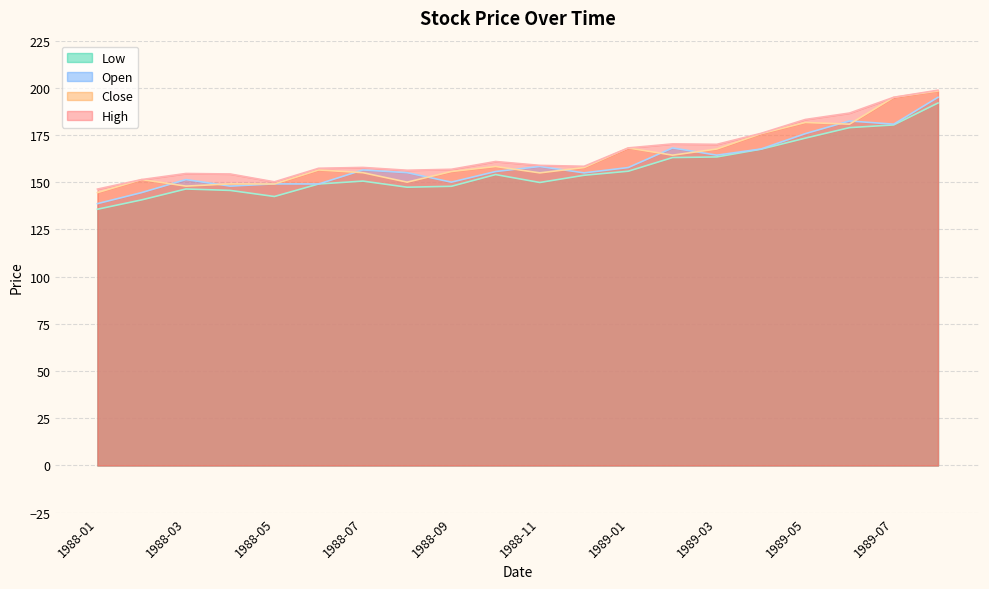

True or false: High and Close intersect in this chart.

False